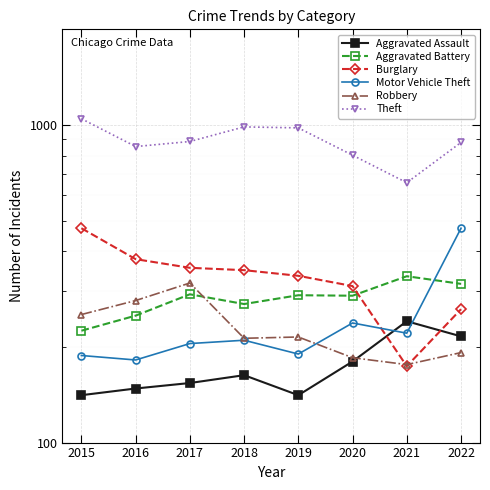

Reading right to left, list all the values displayed in this chart.

Aggravated Assault: 2022=216	2021=241	2020=180	2019=141	2018=163	2017=154	2016=148	2015=141
Aggravated Battery: 2022=316	2021=334	2020=290	2019=291	2018=273	2017=293	2016=251	2015=225
Burglary: 2022=263	2021=174	2020=311	2019=335	2018=349	2017=355	2016=378	2015=473
Motor Vehicle Theft: 2022=473	2021=221	2020=238	2019=190	2018=210	2017=205	2016=182	2015=188
Robbery: 2022=192	2021=176	2020=185	2019=215	2018=213	2017=318	2016=280	2015=253
Theft: 2022=881	2021=658	2020=803	2019=979	2018=986	2017=887	2016=855	2015=1046